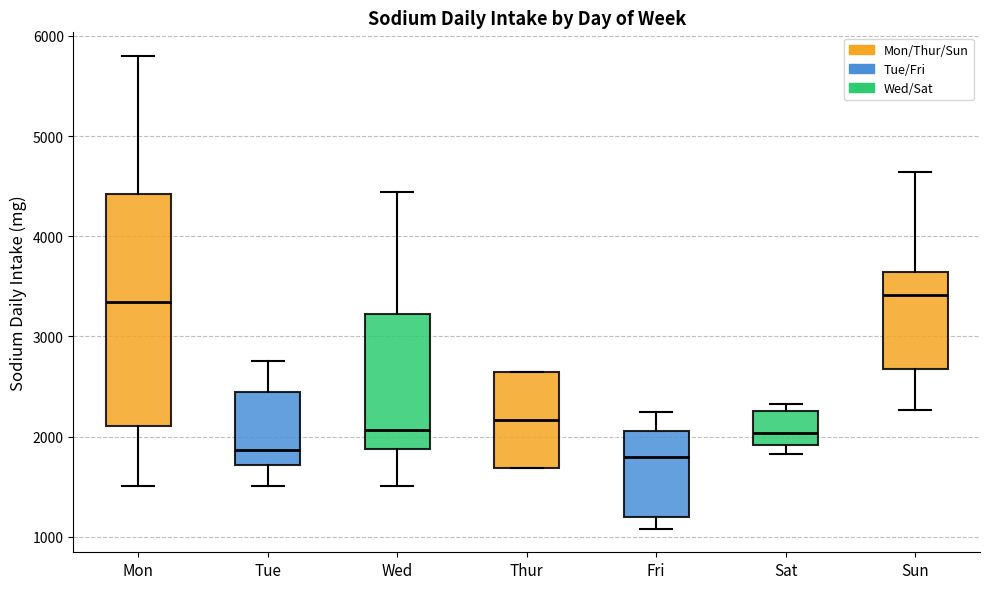

Where does the median line of the box for Tue sit on the y-axis? The values are not printed on the chart, so give them approximately, as read against the axis.

1900